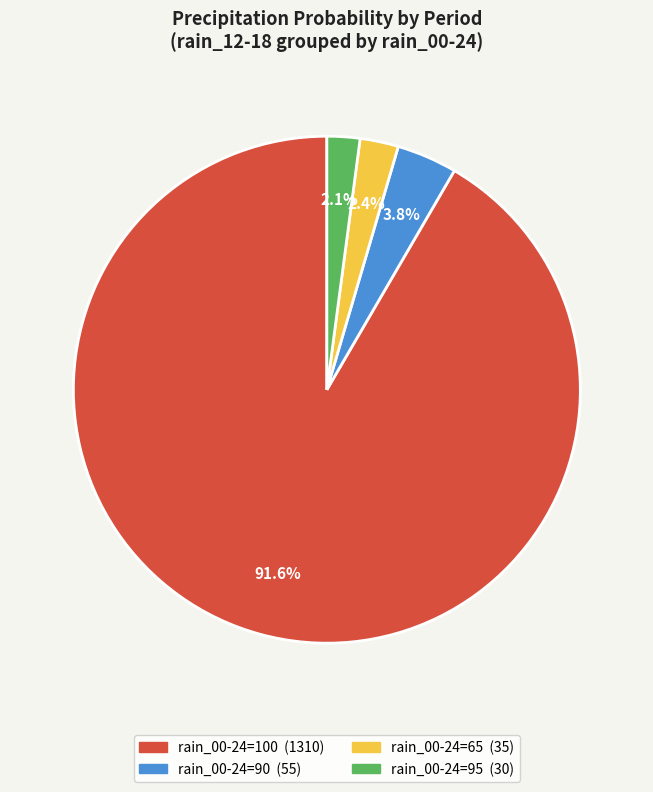

Is there a majority slice in this chart?

Yes